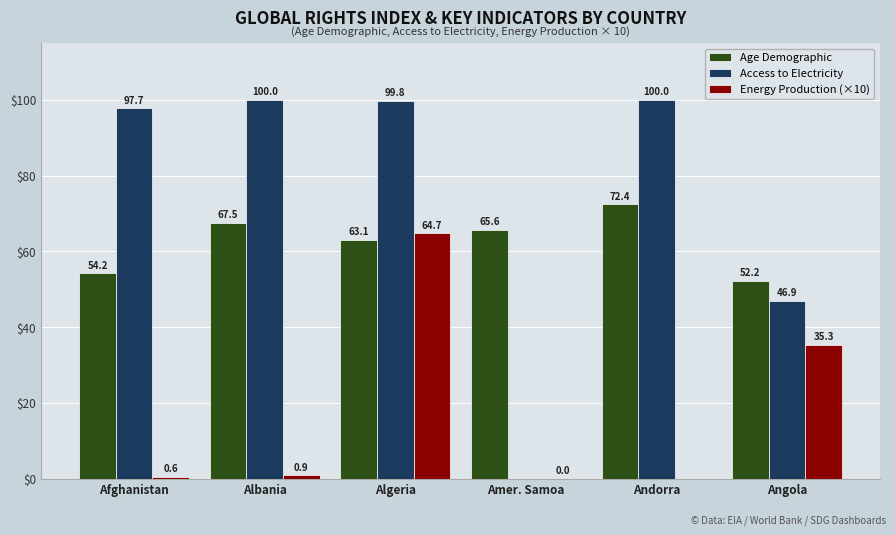

Which series has the widest spread of values?

Access to Electricity